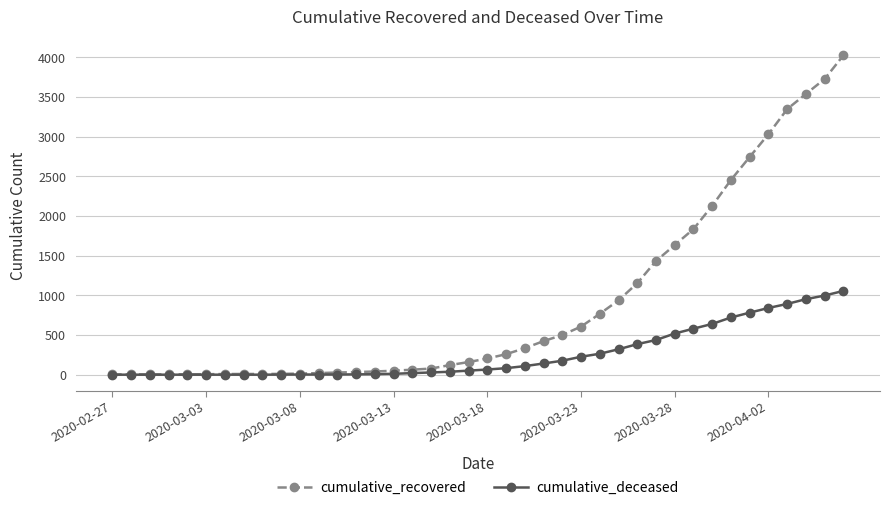

Rank the series by their average value, from highest to lowest.

cumulative_recovered, cumulative_deceased